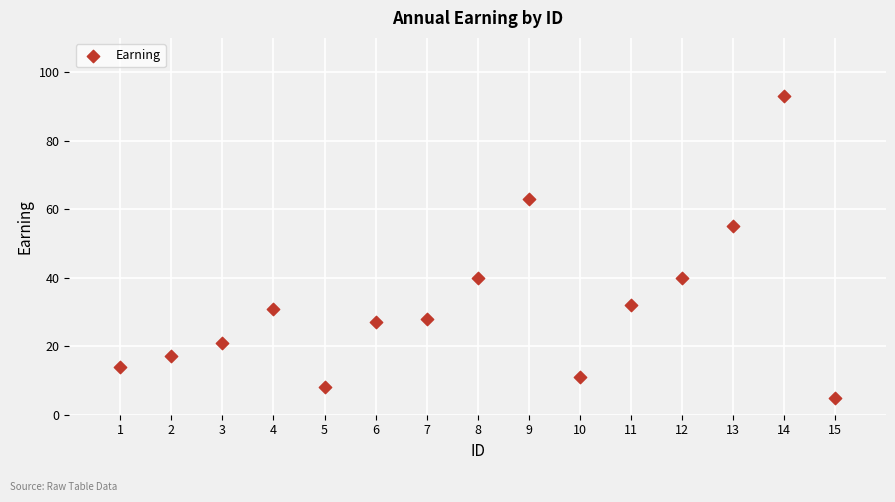

What Y value in the scatter plot is closest to 49?

55